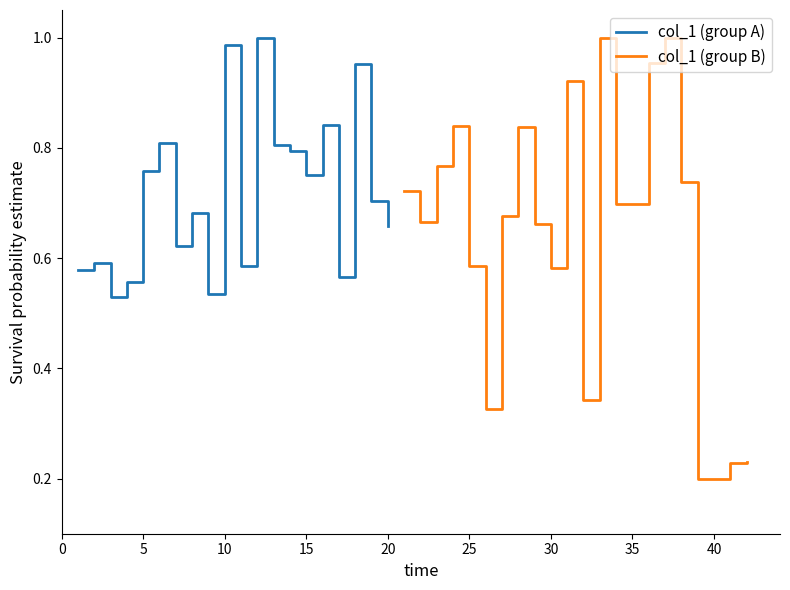

What are all the series names shown in the legend?

col_1 (group A), col_1 (group B)